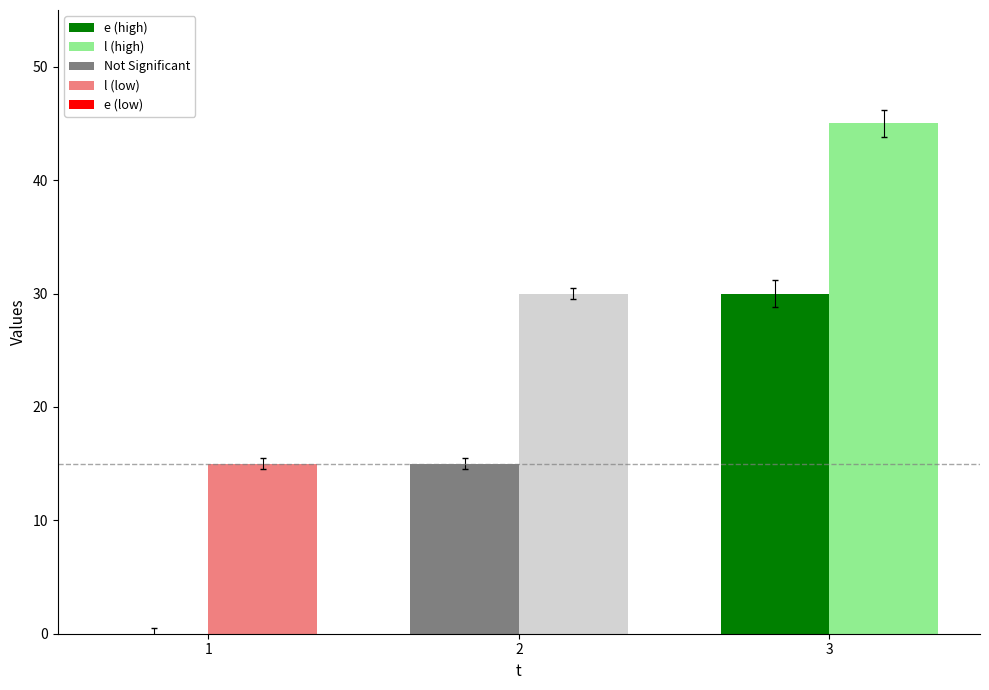

Which label corresponds to the largest value in the chart?

3